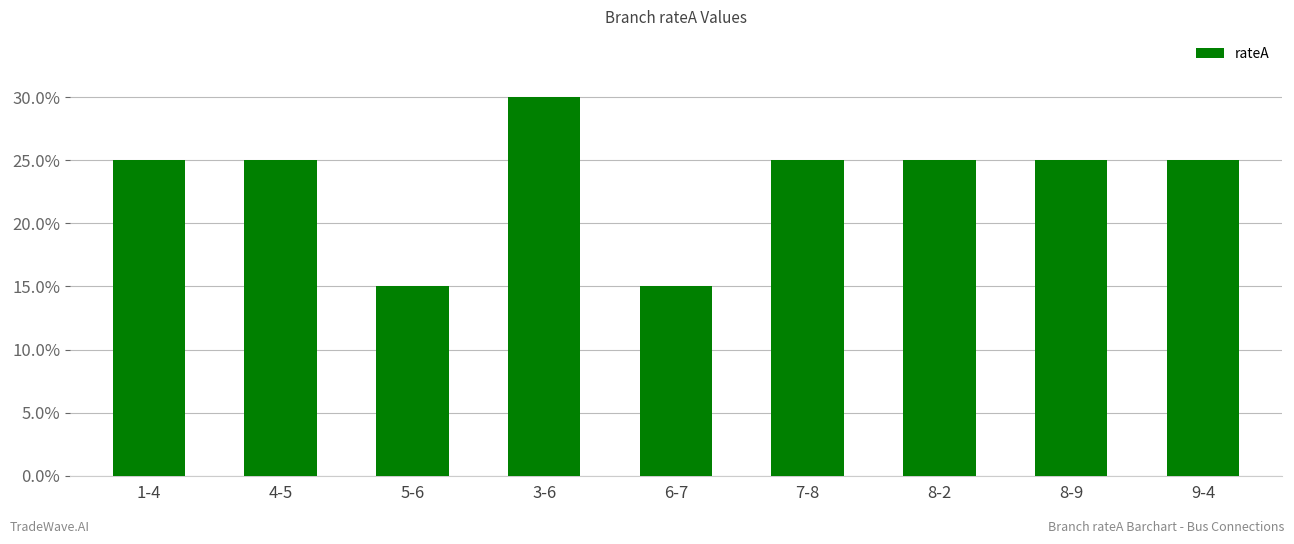

What is the label of the 8th bar from the left?

8-9